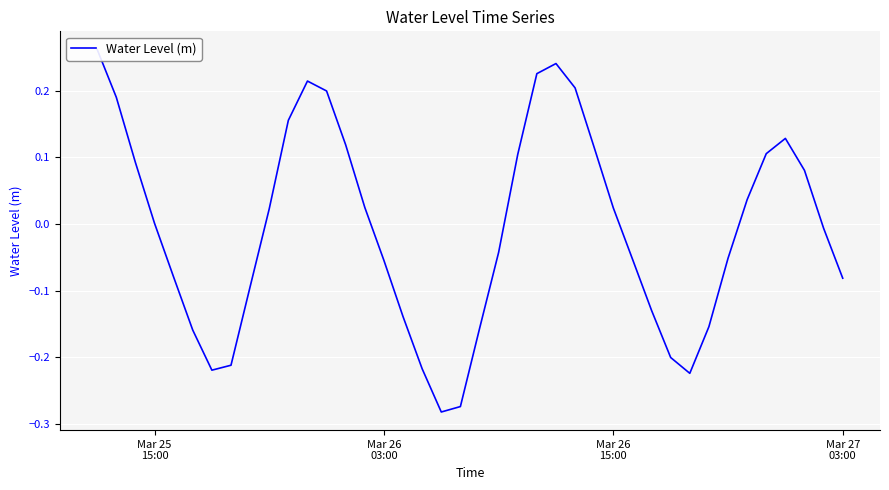

Reading left to right, transcribe all the data shown in this chart.

0.3	0.2	0.1	0.0	-0.1	-0.2	-0.2	-0.2	-0.1	0.0	0.2	0.2	0.2	0.1	0.0	-0.1	-0.1	-0.2	-0.3	-0.3	-0.2	-0.0	0.1	0.2	0.2	0.2	0.1	0.0	-0.1	-0.1	-0.2	-0.2	-0.2	-0.1	0.0	0.1	0.1	0.1	-0.0	-0.1